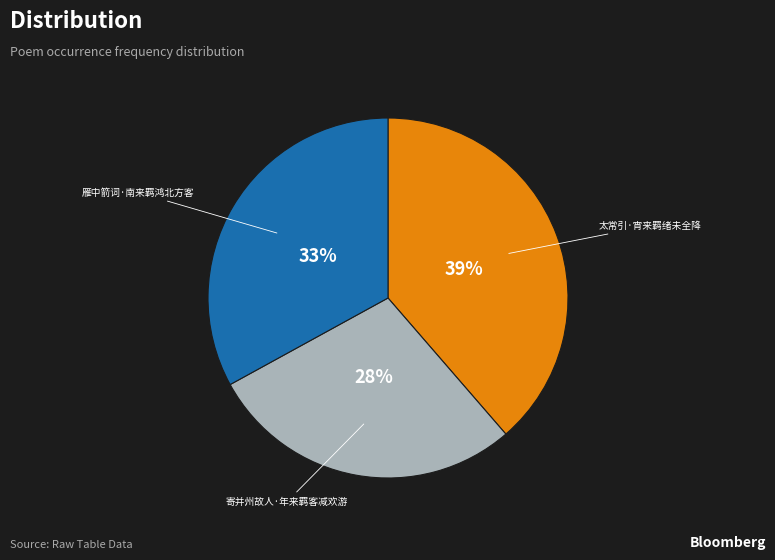

Is there any slice that represents more than half of the pie?

No